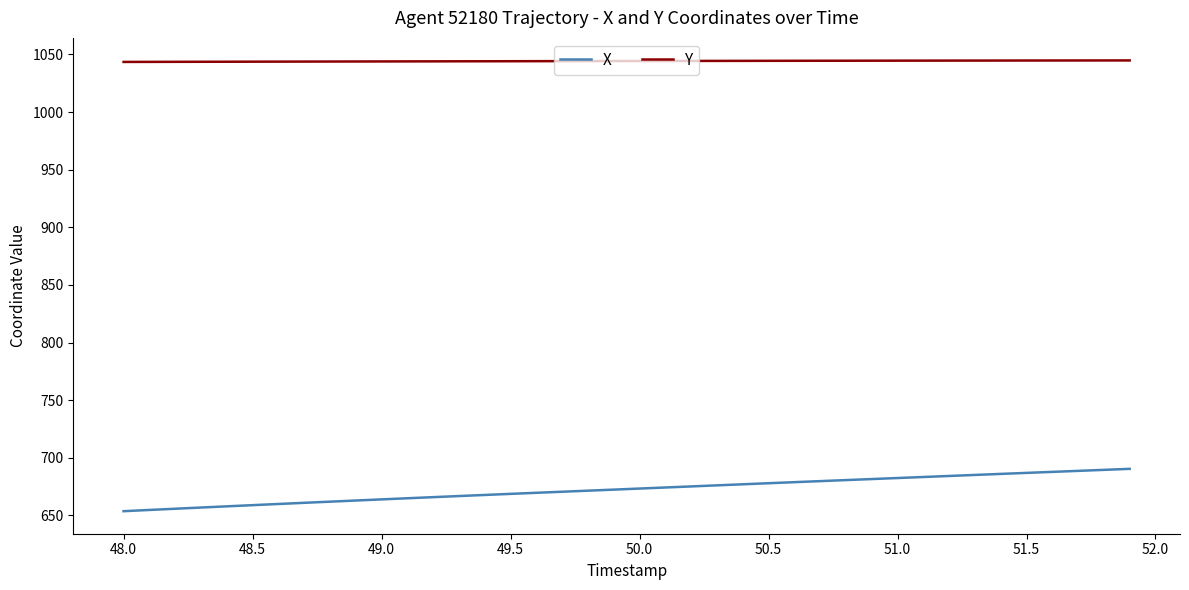

Which series has the largest total across all categories?

Y